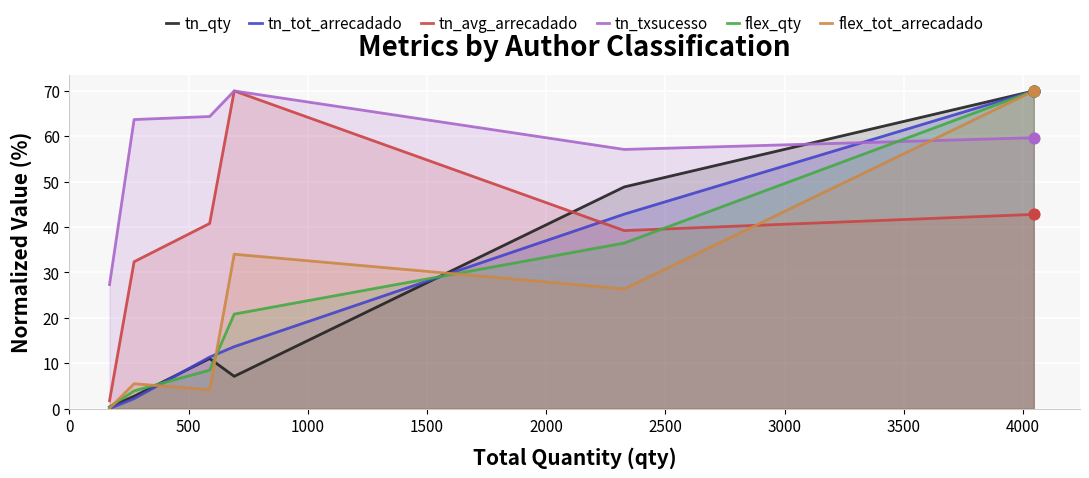

Which series has the largest total across all categories?

tn_txsucesso